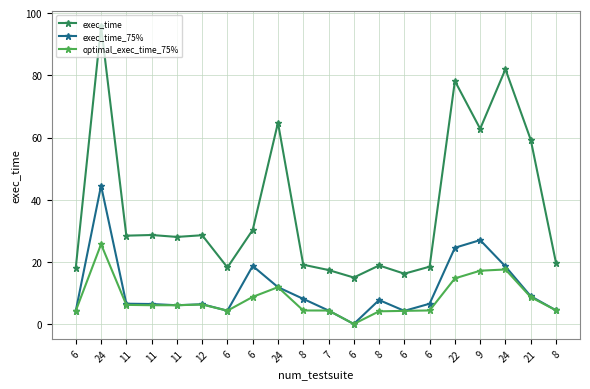

What is the sum of the exec_time values at 11 and 24?

123.9